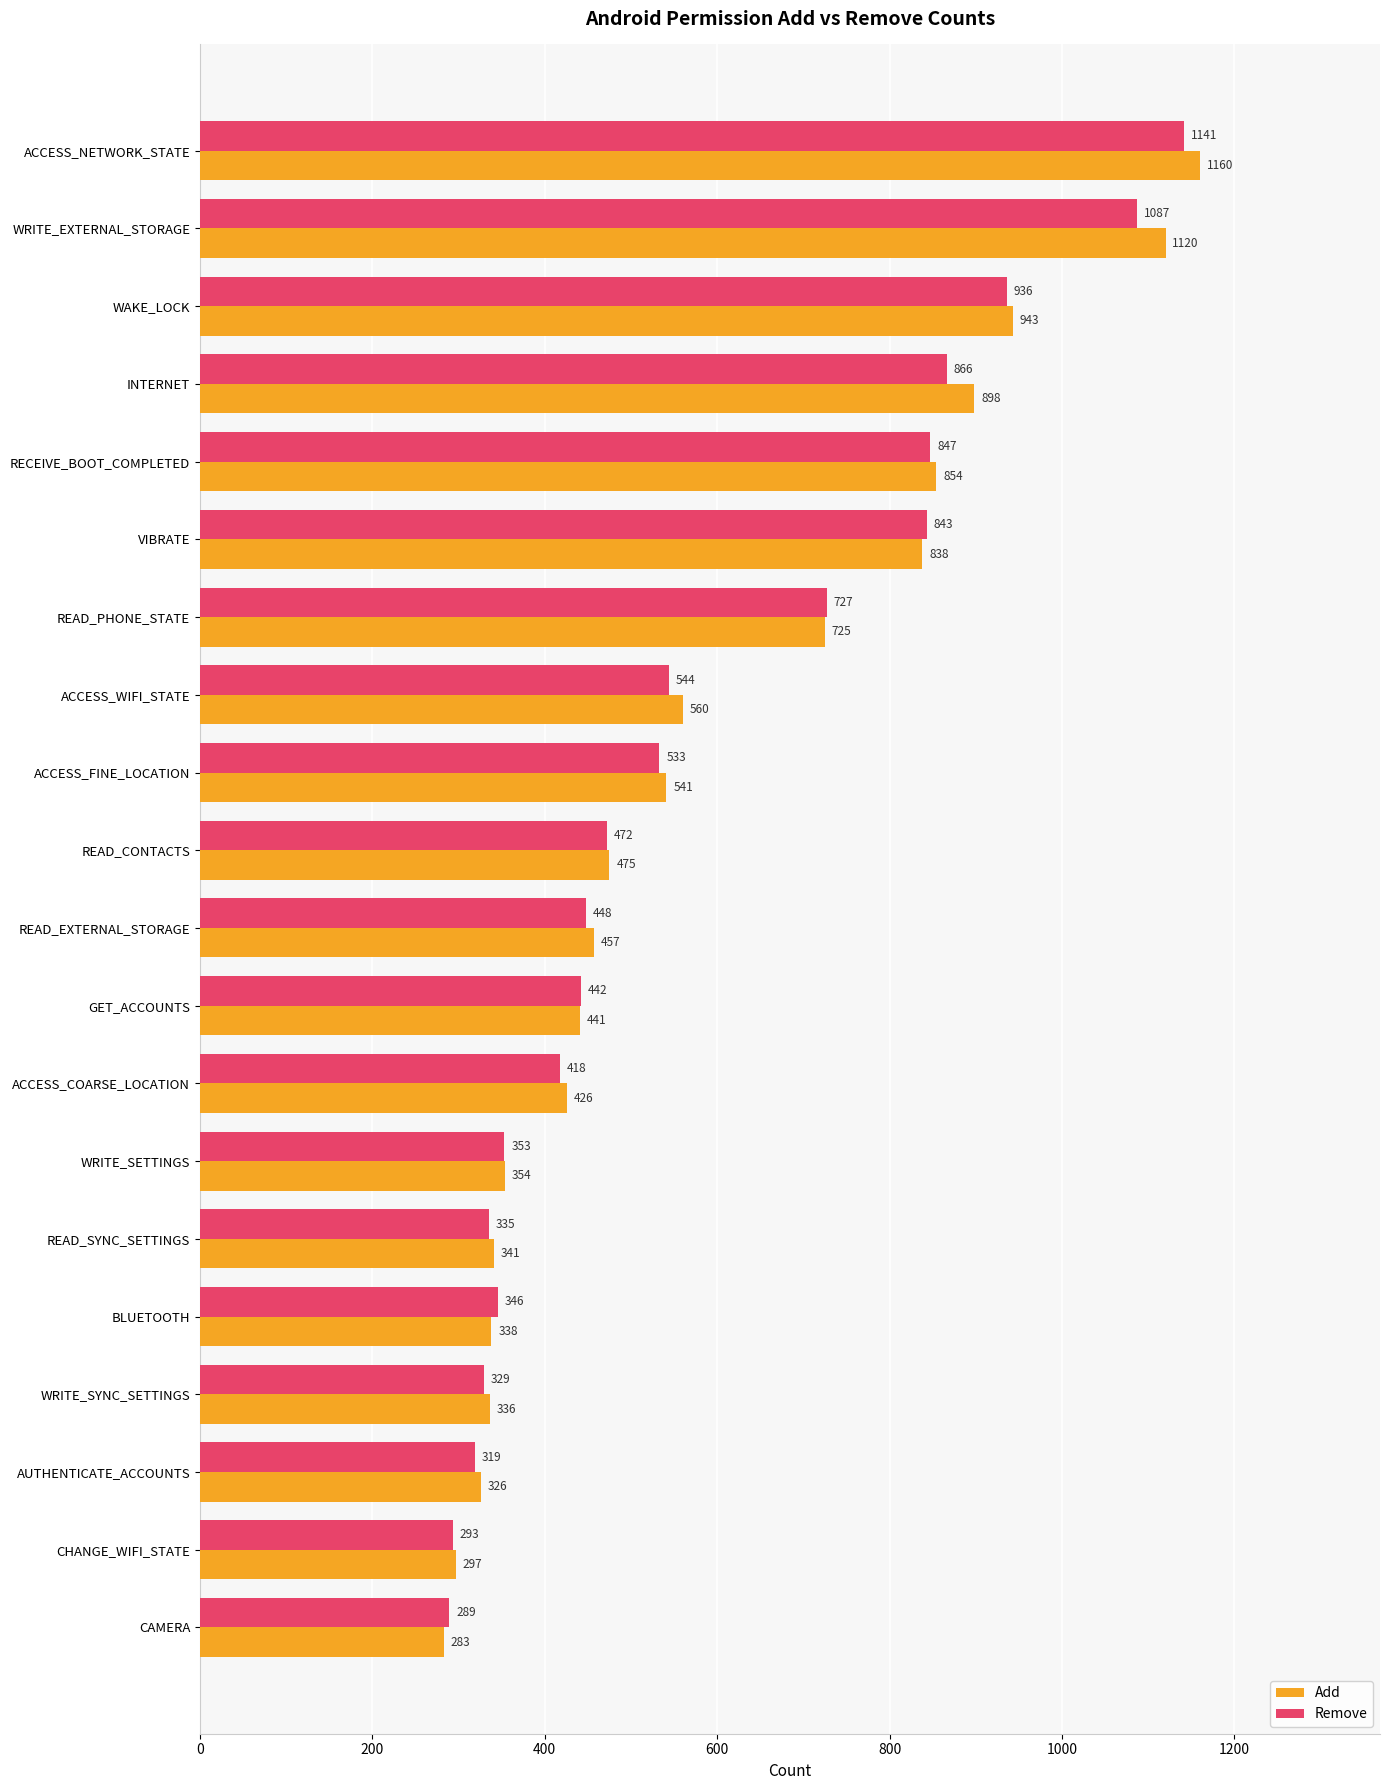

Rank the categories by Add value from lowest to highest.

CAMERA, CHANGE_WIFI_STATE, AUTHENTICATE_ACCOUNTS, WRITE_SYNC_SETTINGS, BLUETOOTH, READ_SYNC_SETTINGS, WRITE_SETTINGS, ACCESS_COARSE_LOCATION, GET_ACCOUNTS, READ_EXTERNAL_STORAGE, READ_CONTACTS, ACCESS_FINE_LOCATION, ACCESS_WIFI_STATE, READ_PHONE_STATE, VIBRATE, RECEIVE_BOOT_COMPLETED, INTERNET, WAKE_LOCK, WRITE_EXTERNAL_STORAGE, ACCESS_NETWORK_STATE